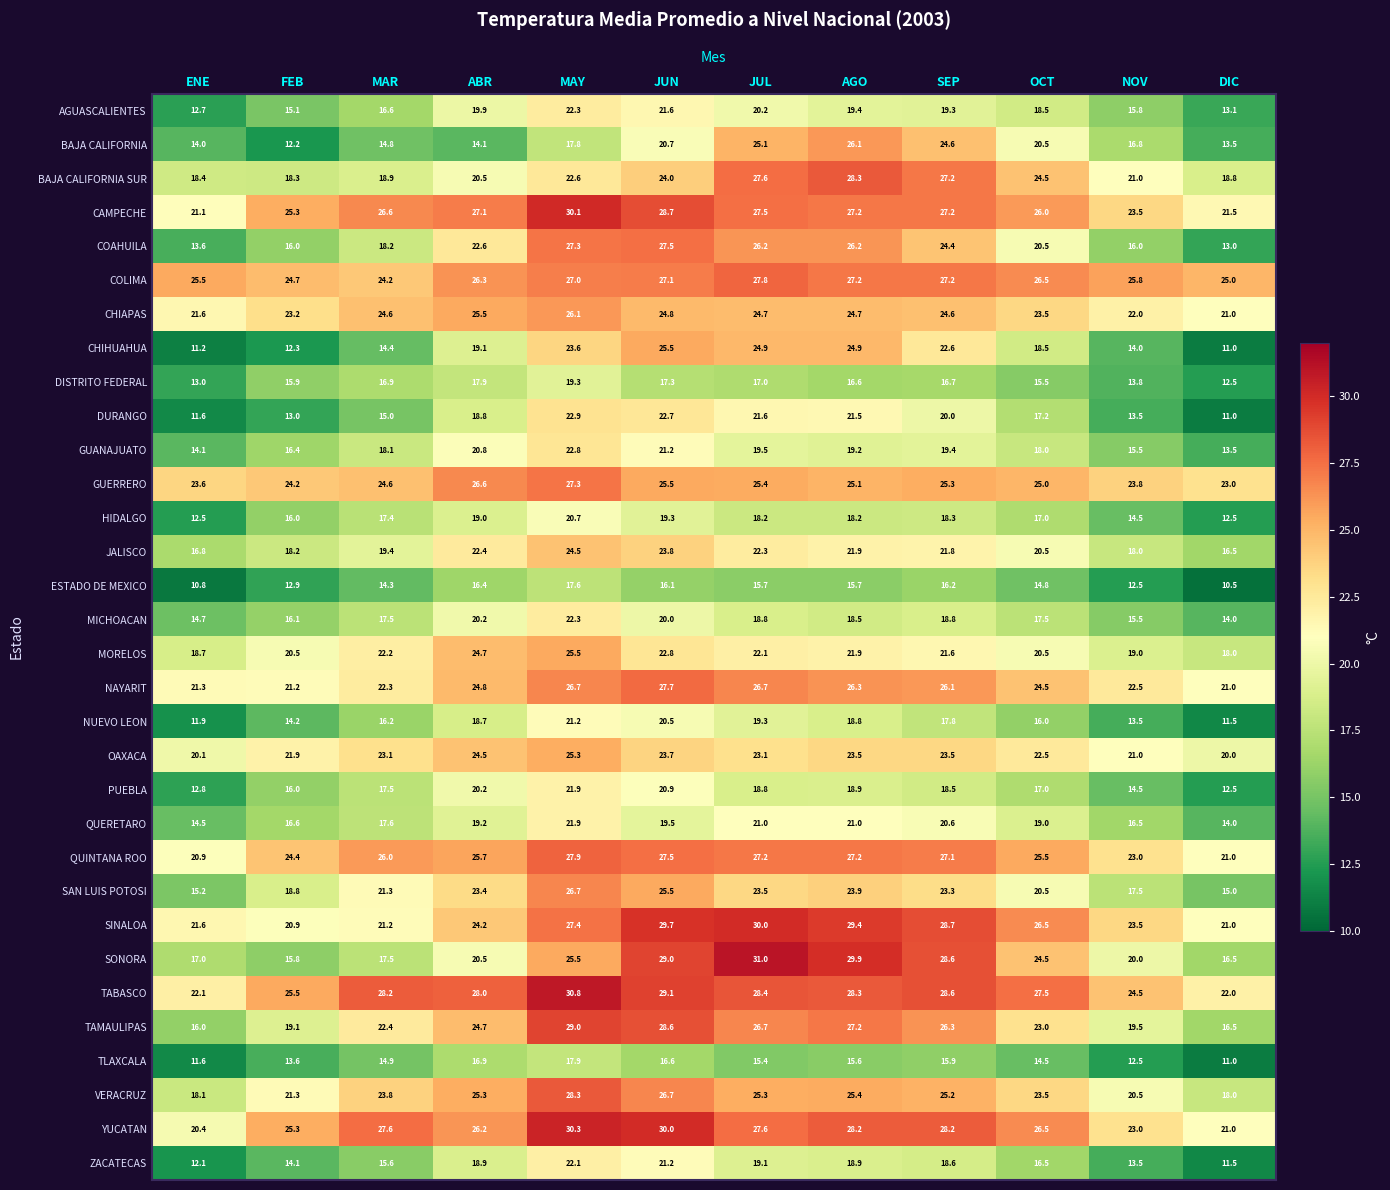

What is the average value of the CAMPECHE series?

26.0